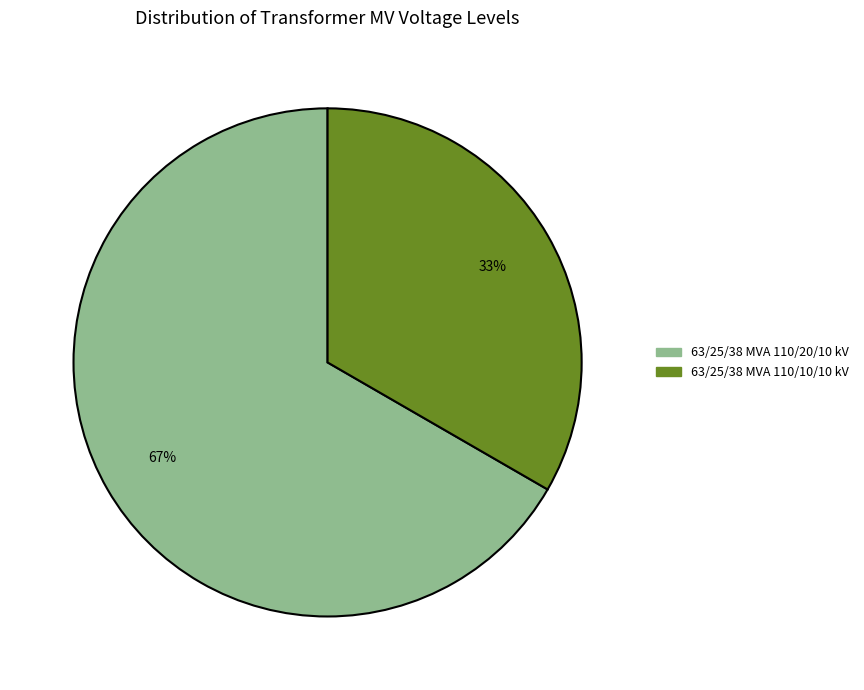

To the nearest percent, what is the combined percentage of 63/25/38 MVA 110/20/10 kV and 63/25/38 MVA 110/10/10 kV?

100%